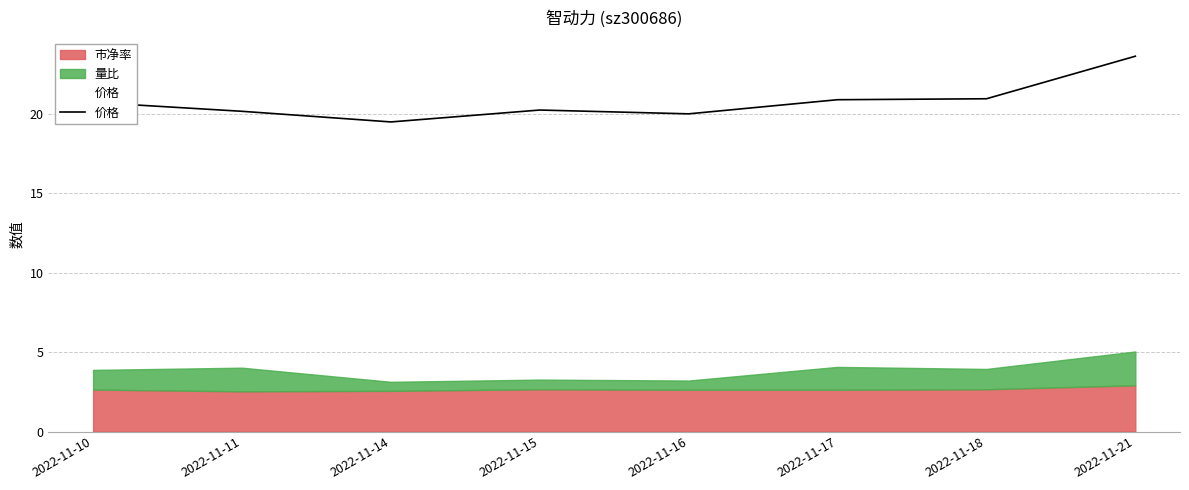

Reading left to right, extract all data points from this chart.

2022-11-10=20.7	2022-11-11=20.2	2022-11-14=19.5	2022-11-15=20.2	2022-11-16=20.0	2022-11-17=20.9	2022-11-18=21.0	2022-11-21=23.6